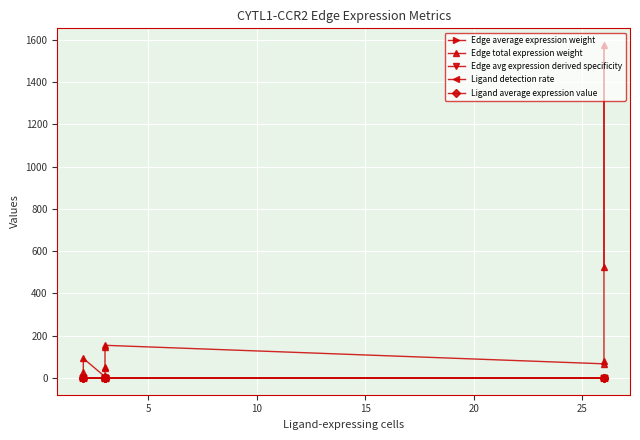

Reading right to left, what are all the values shown in this chart?

Edge average expression weight: 0.0	0.0	0.0	0.0	0.0	0.0	0.0	0.0	0.0	0.0	0.0	0.0	0.0	0.0	0.0	0.0
Edge total expression weight: 525.2	1575.4	81.3	67.4	154.9	146.2	51.7	48.7	8.0	7.5	1.9	6.3	93.2	31.1	4.0	4.8
Edge avg expression derived specificity: 0.2	0.1	0.1	0.0	0.0	0.1	0.0	0.2	0.0	0.1	0.0	0.0	0.0	0.0	0.0	0.0
Ligand detection rate: 0.0	0.0	0.0	0.0	0.0	0.1	0.0	0.1	0.0	0.1	0.0	0.1	0.0	0.0	0.0	0.0
Ligand average expression value: 0.1	0.1	0.1	0.1	0.0	0.1	0.0	0.1	0.0	0.1	0.0	0.1	0.0	0.0	0.0	0.0